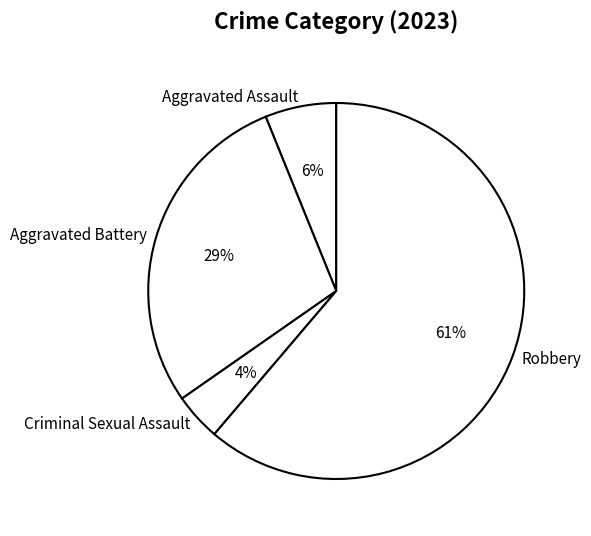

How many segments does this pie chart have?

4